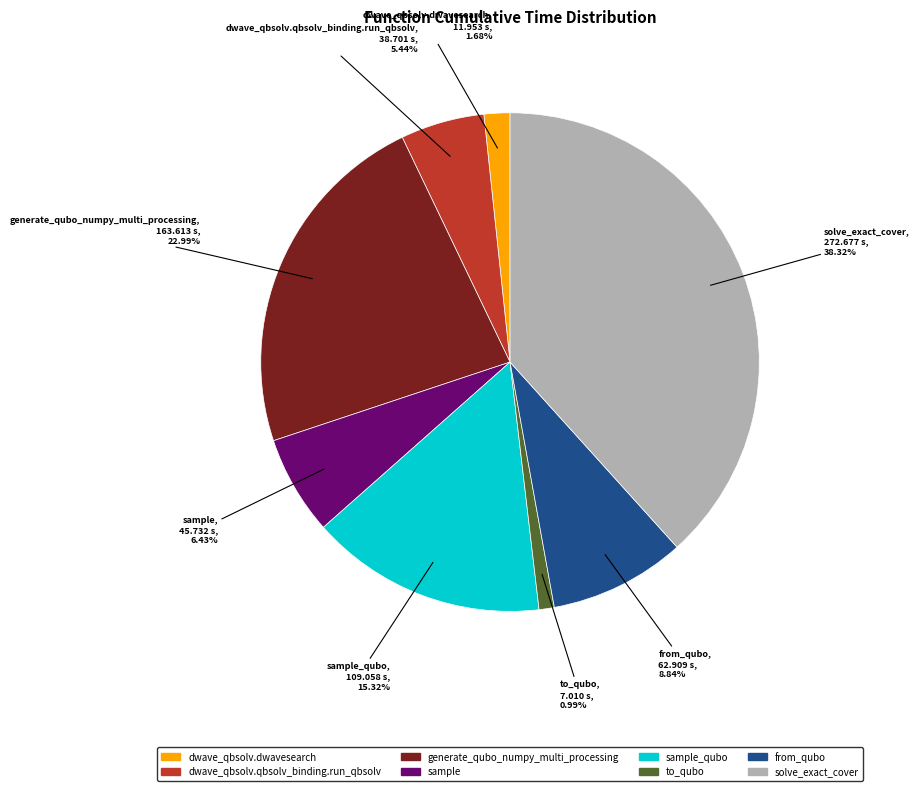

Is there any slice that represents more than half of the pie?

No